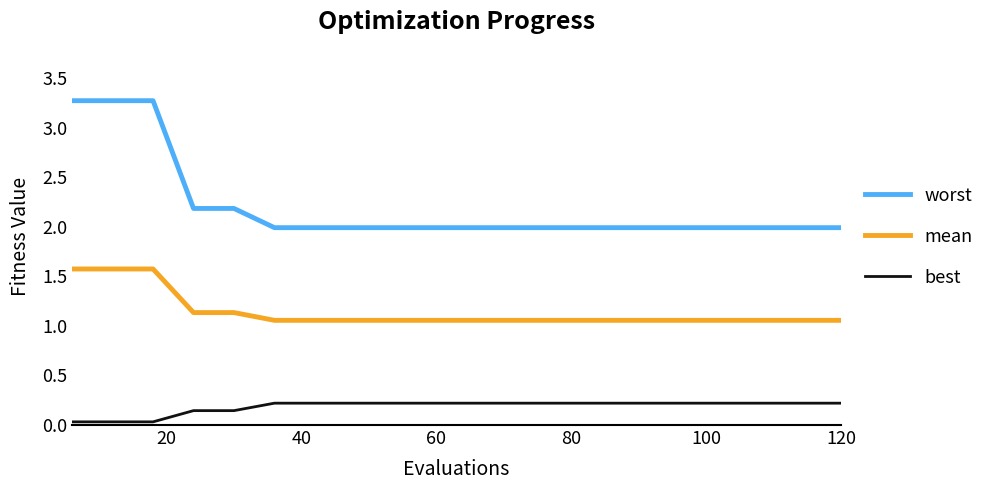

What is the difference between the second highest and minimum values in the worst series?

1.3